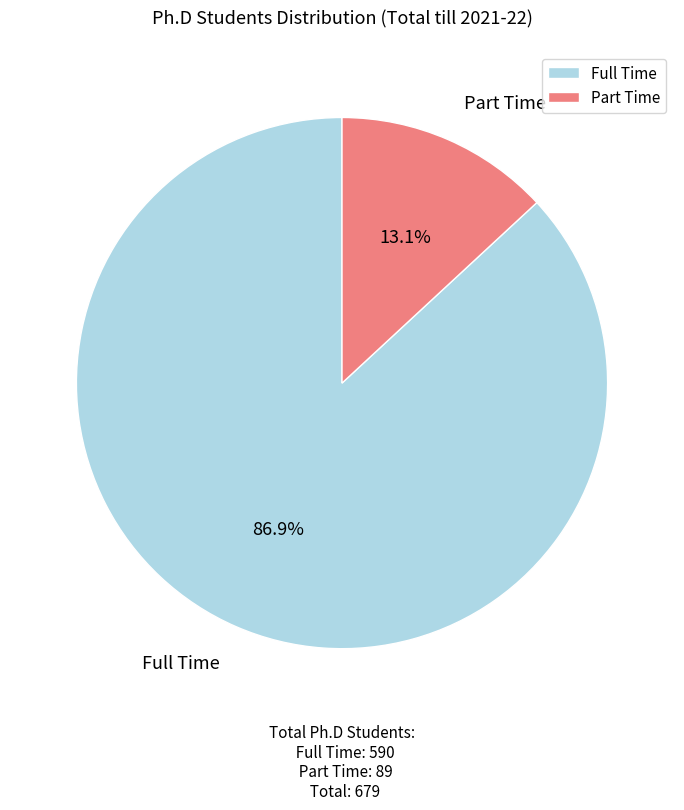

Between Part Time and Full Time, which is larger?

Full Time